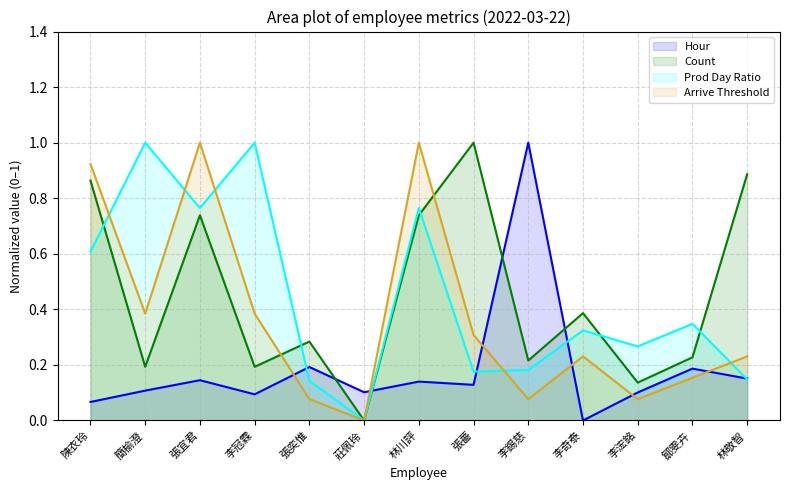

At which category does count reach its first local peak?

張宜君